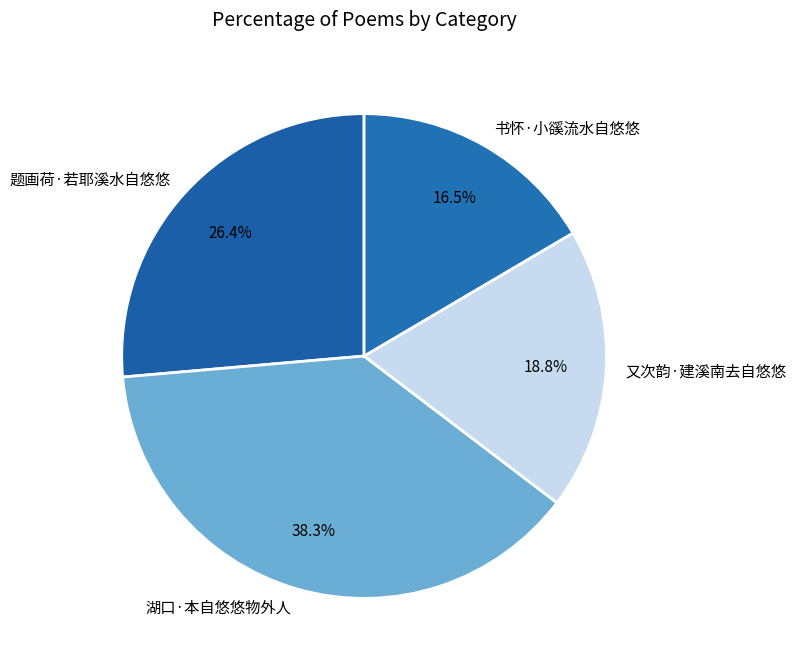

Is it true that 又次韵·建溪南去自悠悠 is 8% of the pie?

False